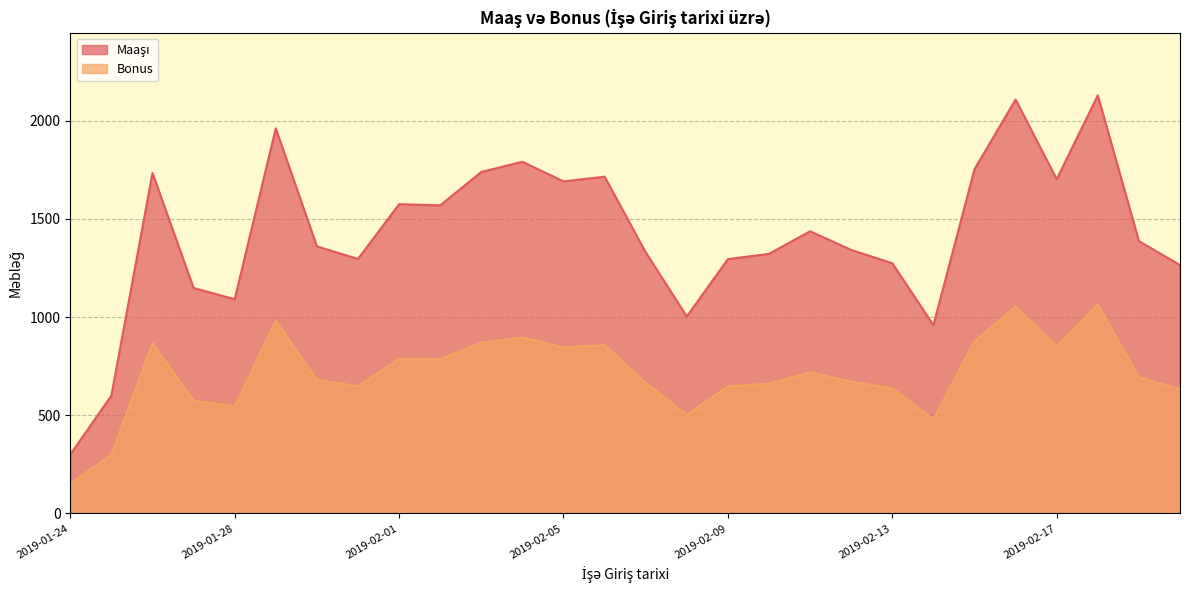

What is the sum of all Bonus values?

19938.0